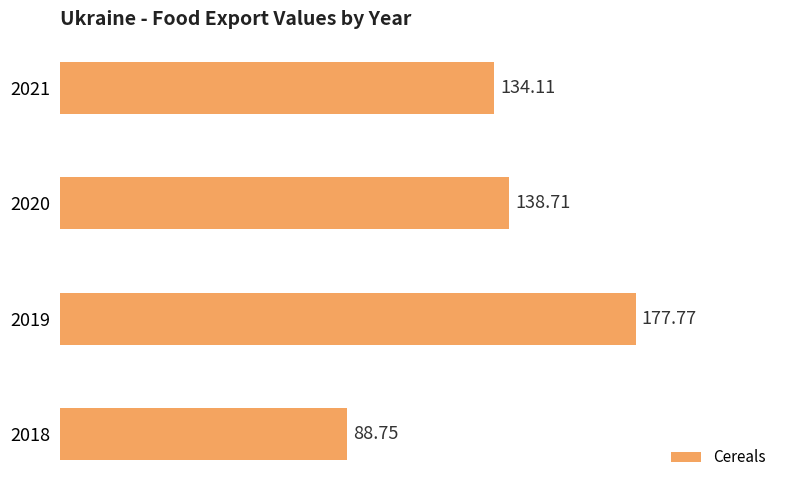

What is the average value?

134.8